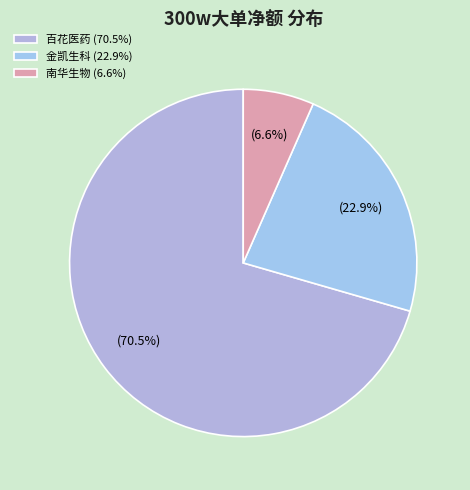

Rank the categories by value from lowest to highest.

南华生物 (6.6%), 金凯生科 (22.9%), 百花医药 (70.5%)